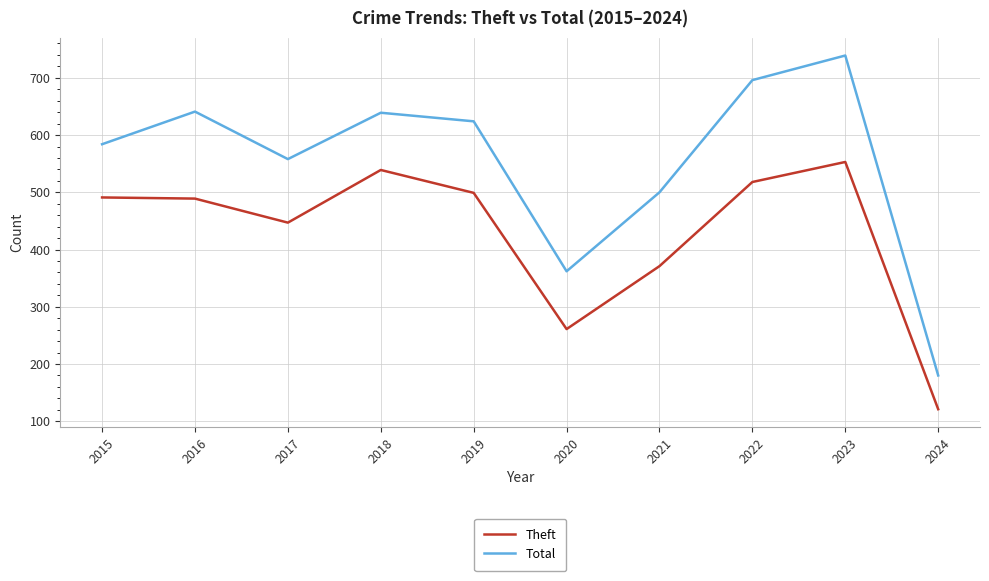

Rank the series by their maximum value, from highest to lowest.

Total, Theft